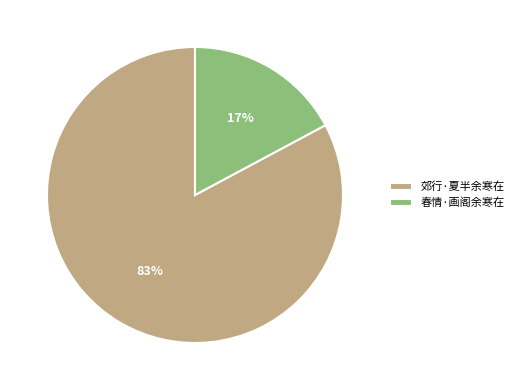

Is it true that 郊行·夏半余寒在 is 69% of the pie?

False